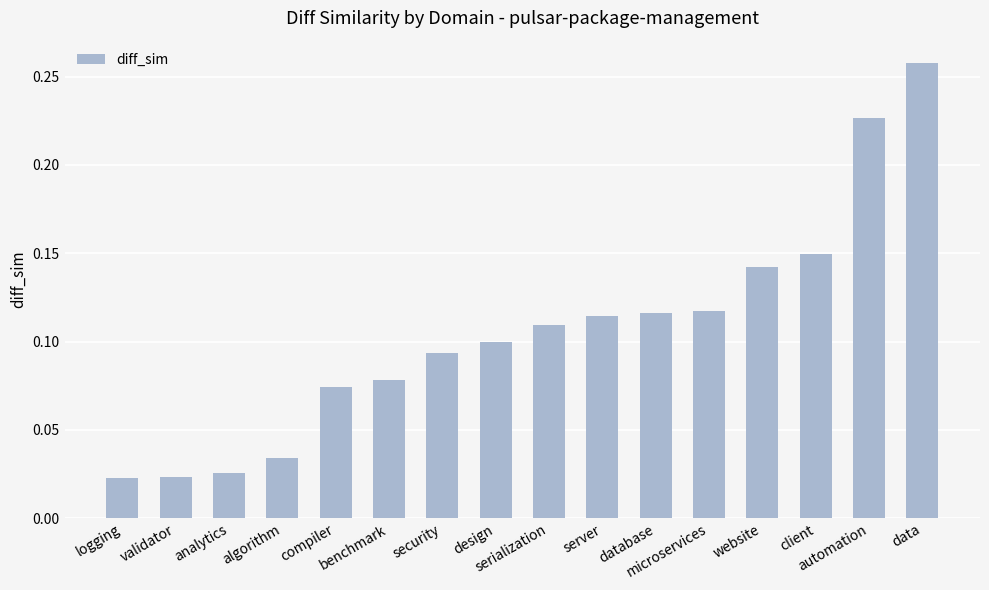

What is the sum of all values?

1.7